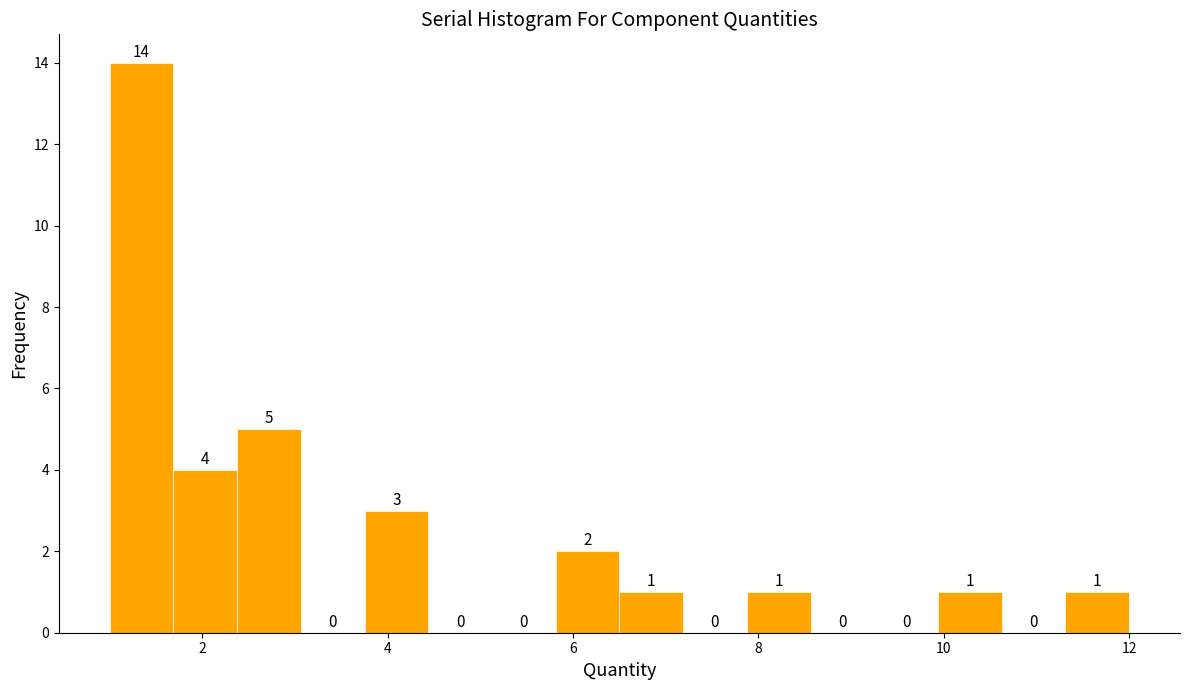

Around what value on the x-axis is the tallest bar? Give the approximate position of its centre, as read against the axis.

1.4